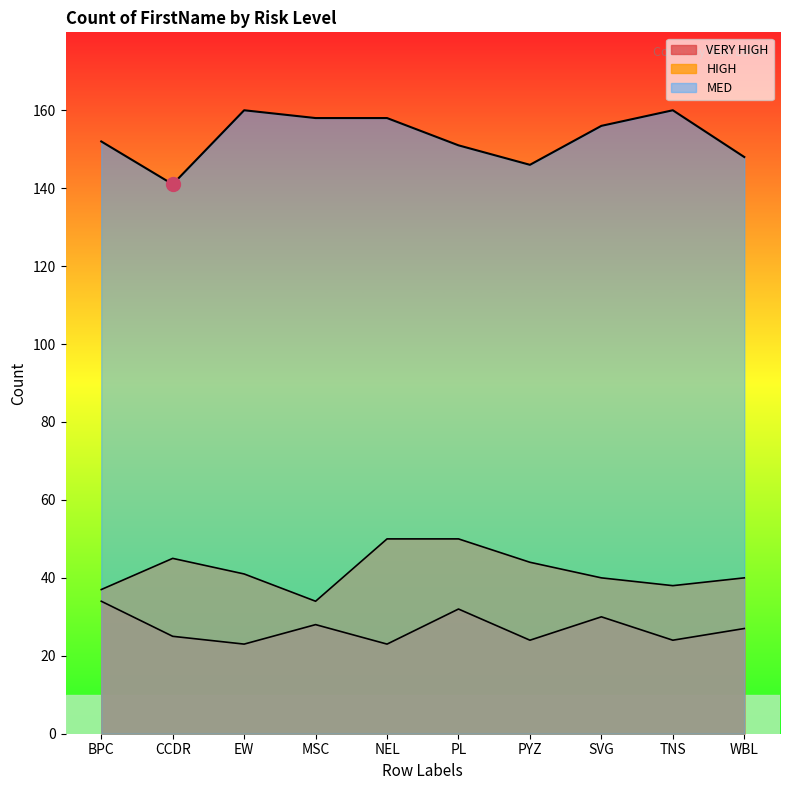

What is the difference between the highest and lowest values at SVG?

126